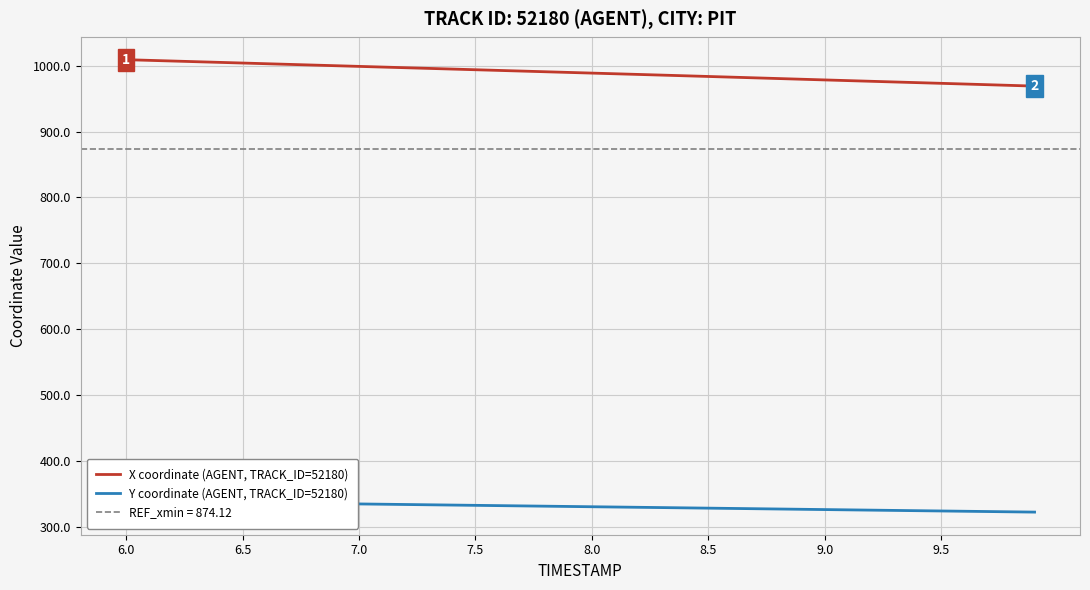

What is the sum of all Y coordinate (AGENT, TRACK_ID=52180) values?

13219.8